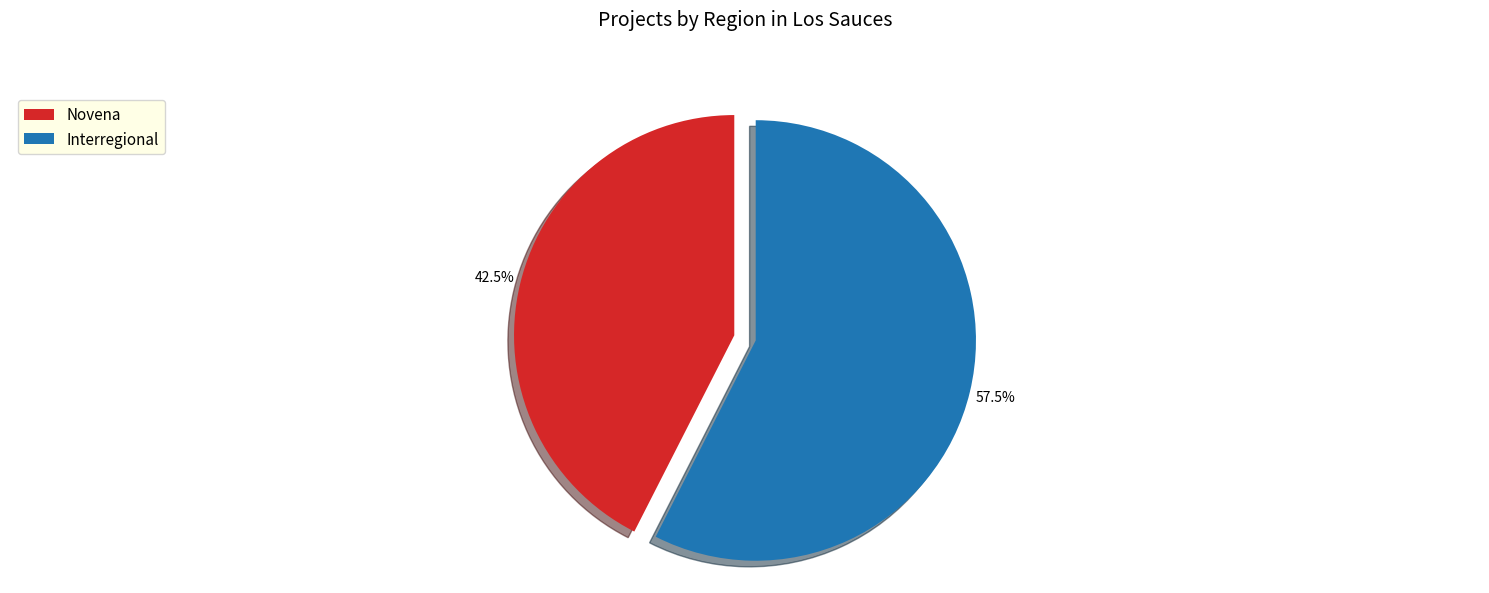

Approximately how many times larger is the value at Interregional compared to Novena?

1.4